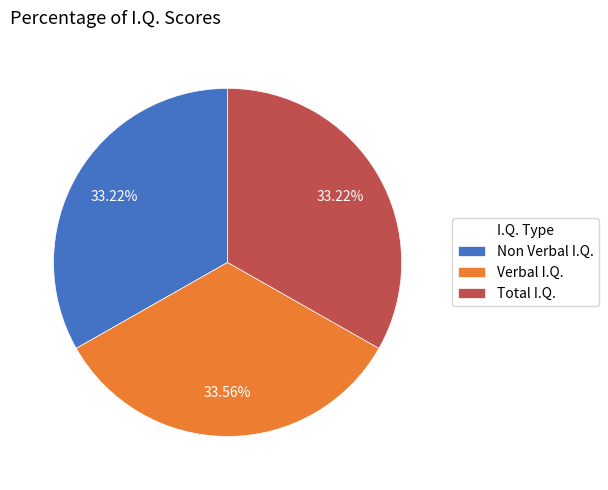

How many slices are in this pie chart?

3